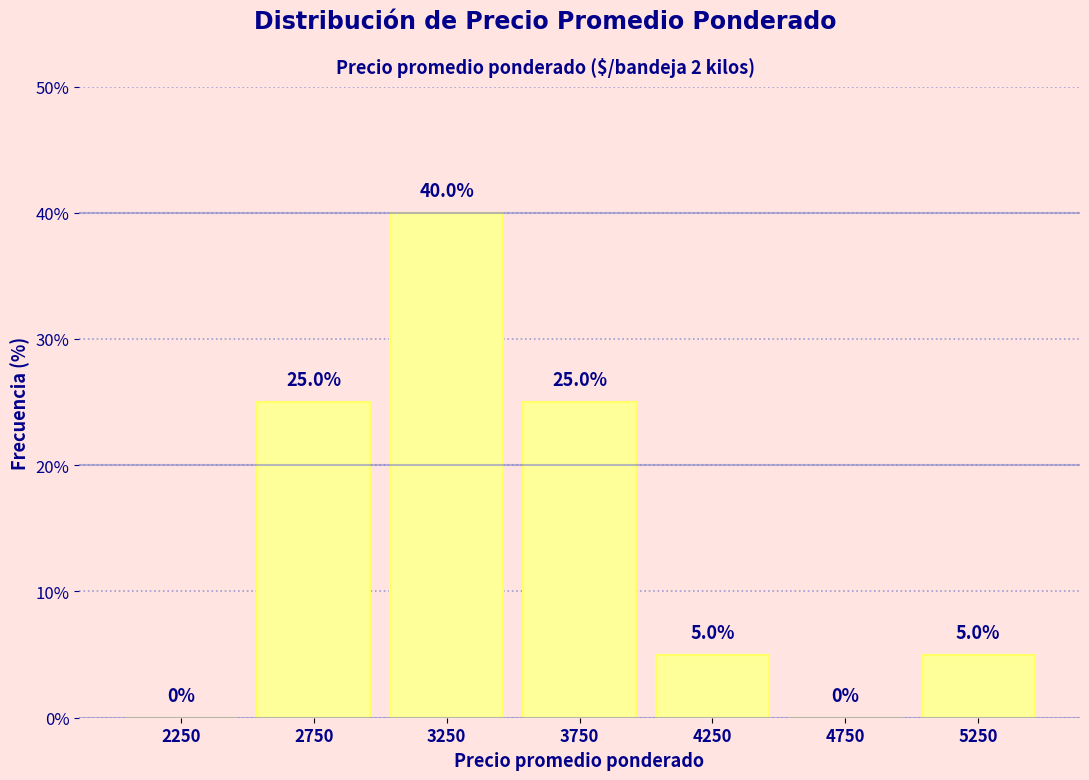

What is the height of the bar covering 2500 to 3000 on the x-axis?

25.0